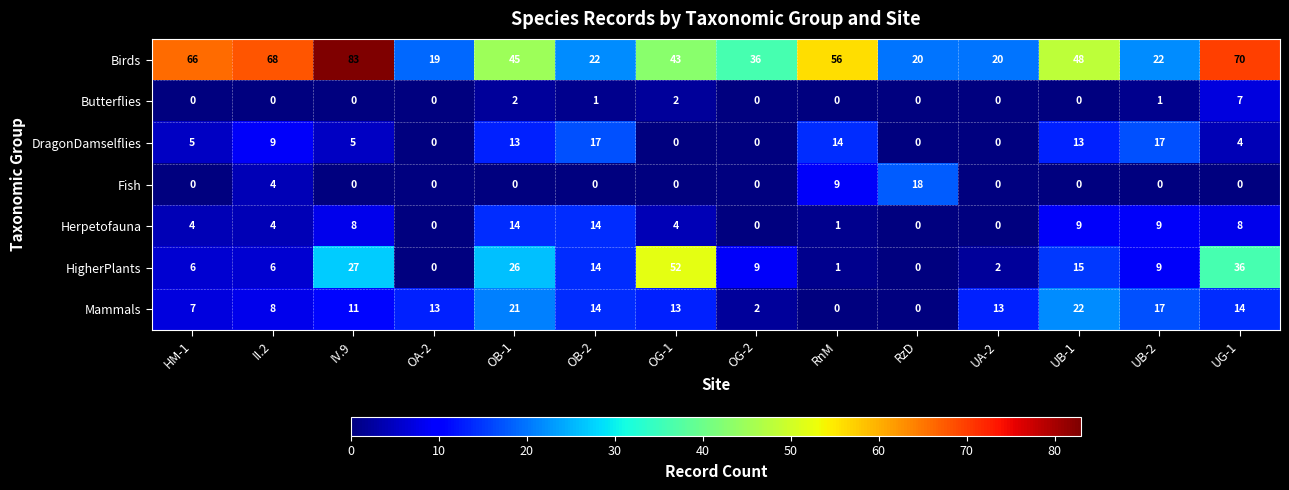

What is the difference between the maximum and minimum values in the Herpetofauna series?

14